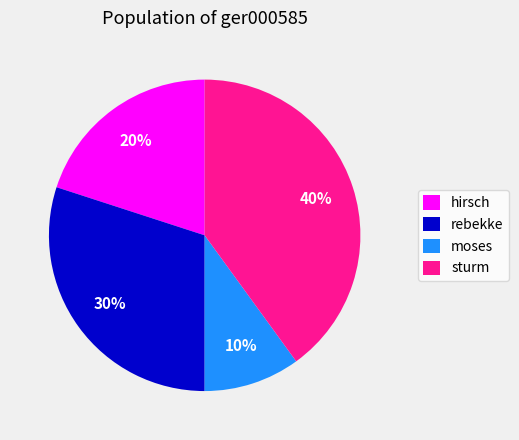

Approximately how many times larger is the value at rebekke compared to moses?

3.0